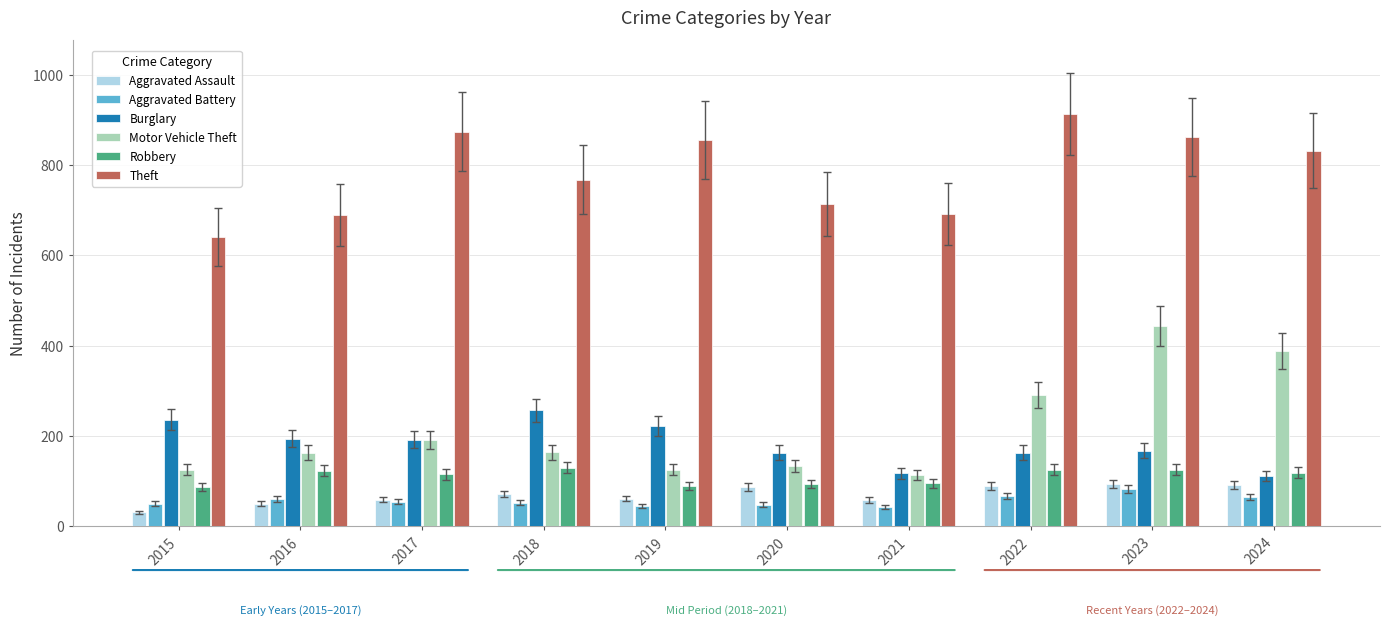

True or false: Burglary has a value of 41 at 2020.

False